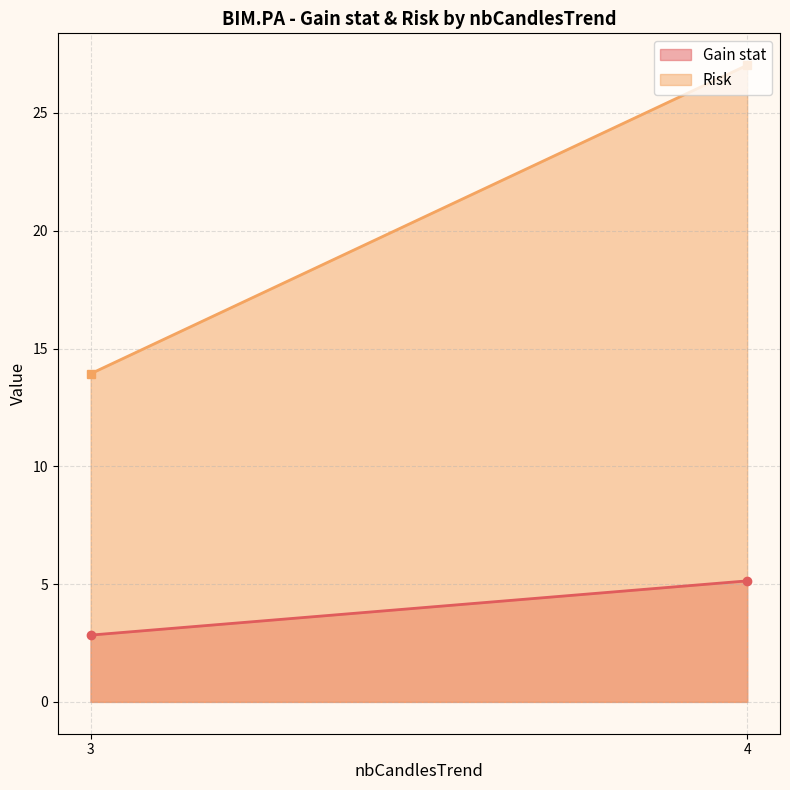

What is the spread (max minus min) of values at 3?

11.1